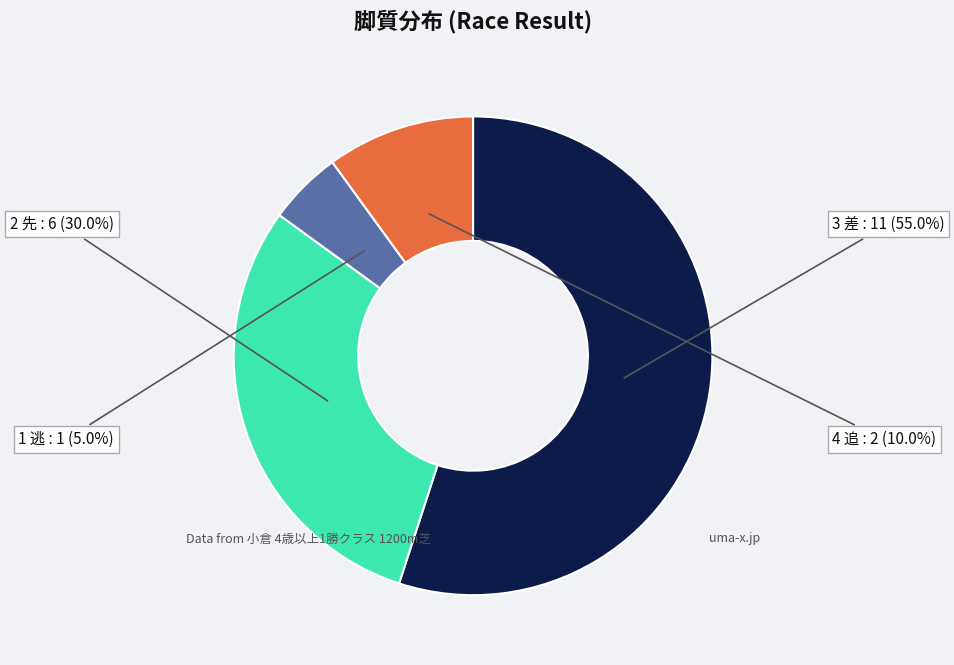

Rank the categories by value from lowest to highest.

1 逃, 4 追, 2 先, 3 差